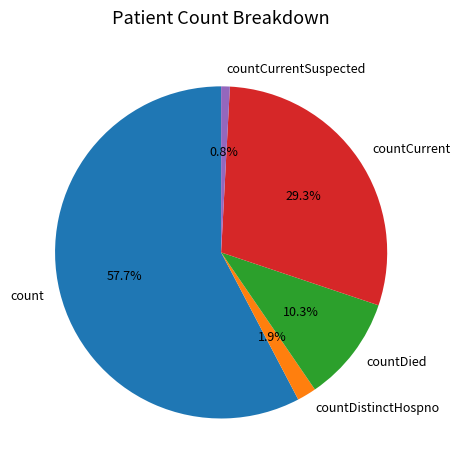

Is the sum of countCurrent and countDistinctHospno greater than half?

No